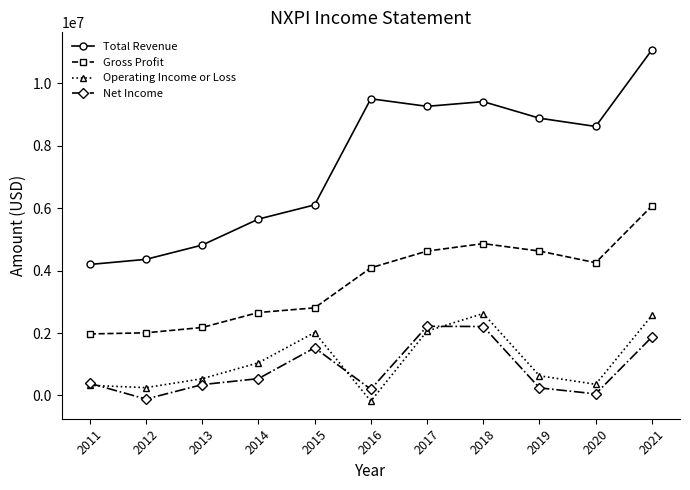

True or false: Operating Income or Loss and Total Revenue cross at least once.

False